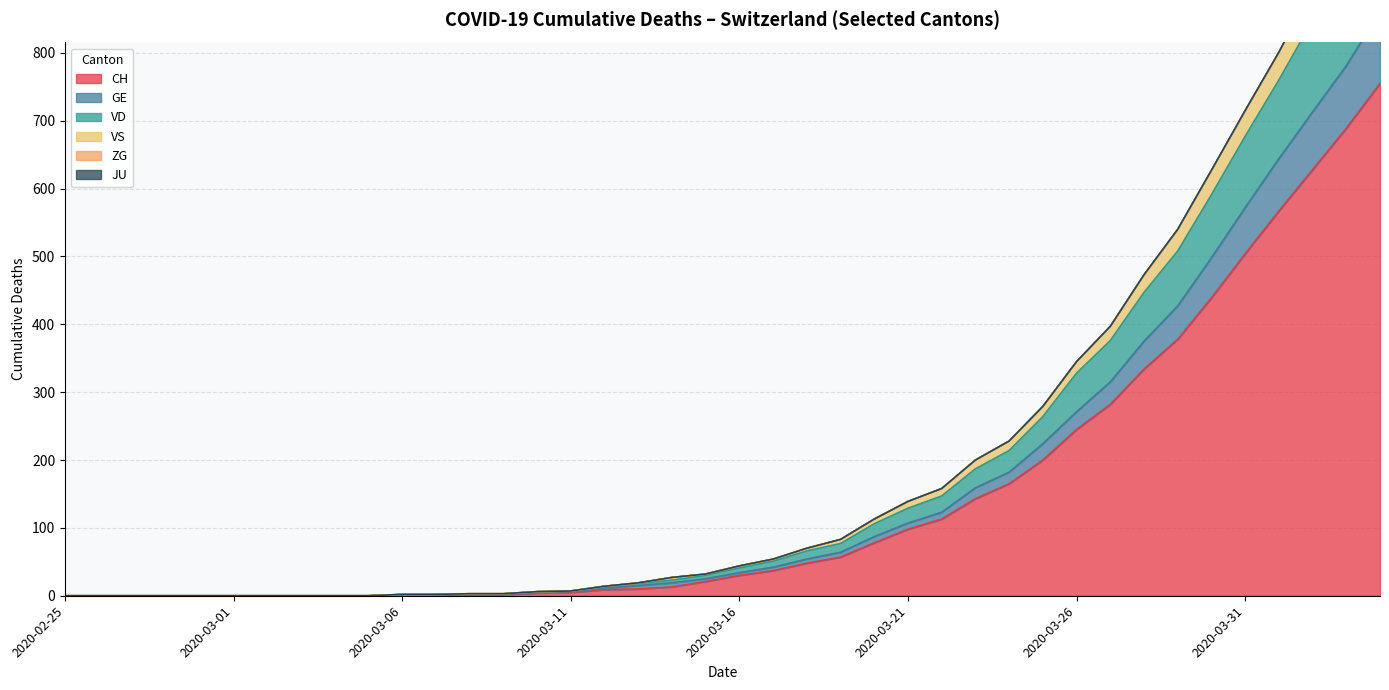

At which label does GE reach its minimum?

2020-02-25